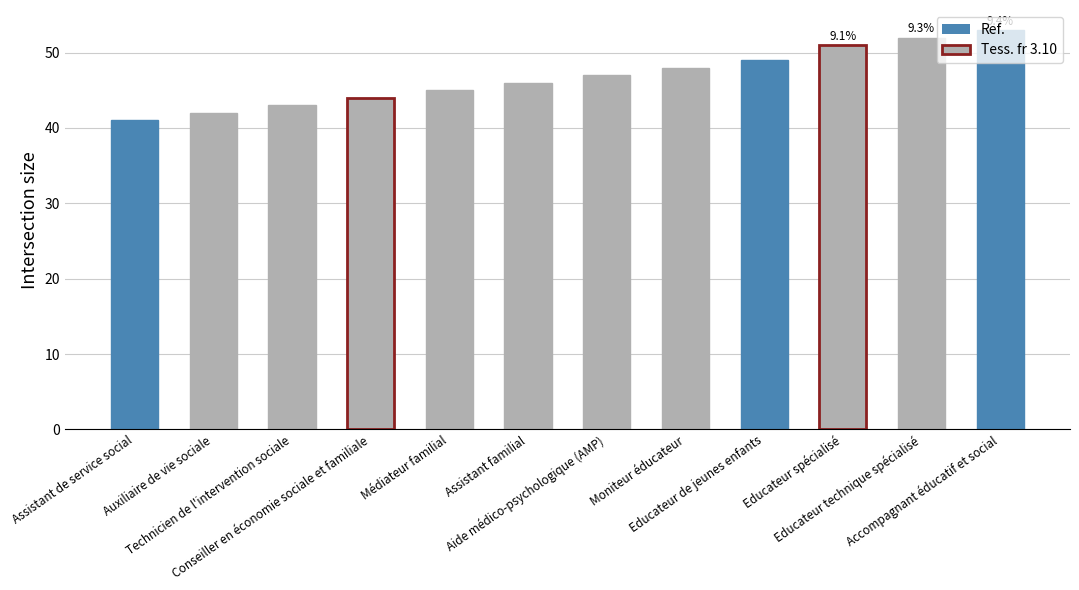

What is the maximum value shown in the chart?

53